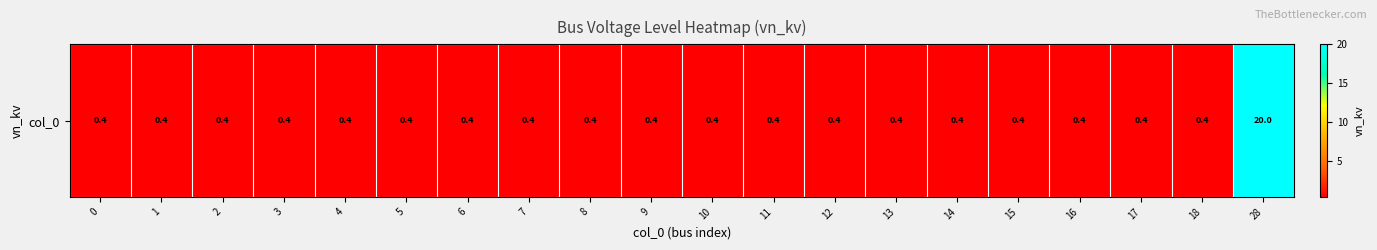

The value at 11 is 0.5. True or false?

False